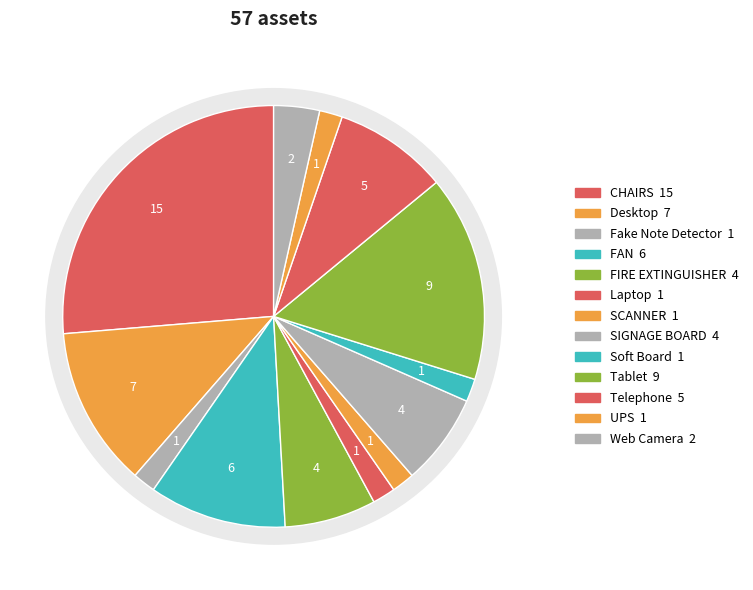

Count the number of slices in the pie.

13